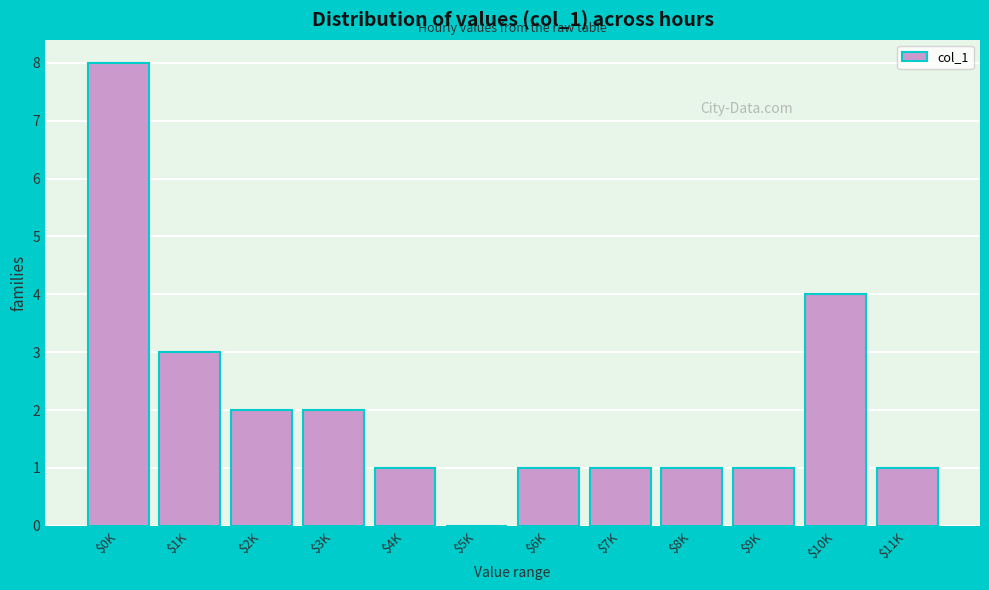

What is the greatest value displayed?

8